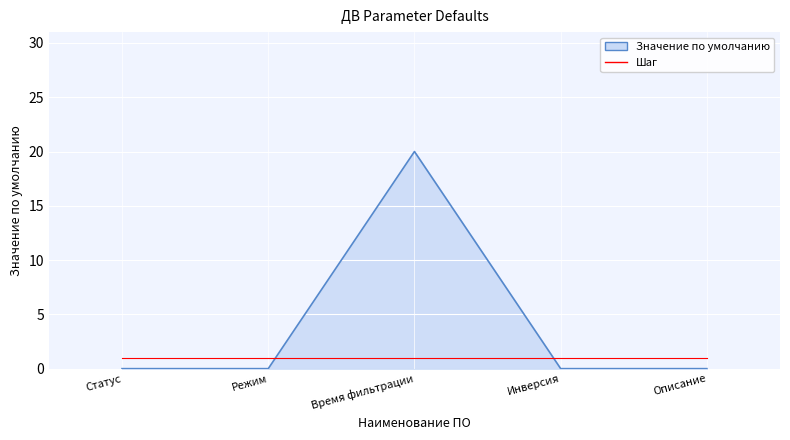

Rank the series by their maximum value, from highest to lowest.

Значение по умолчанию, Шаг